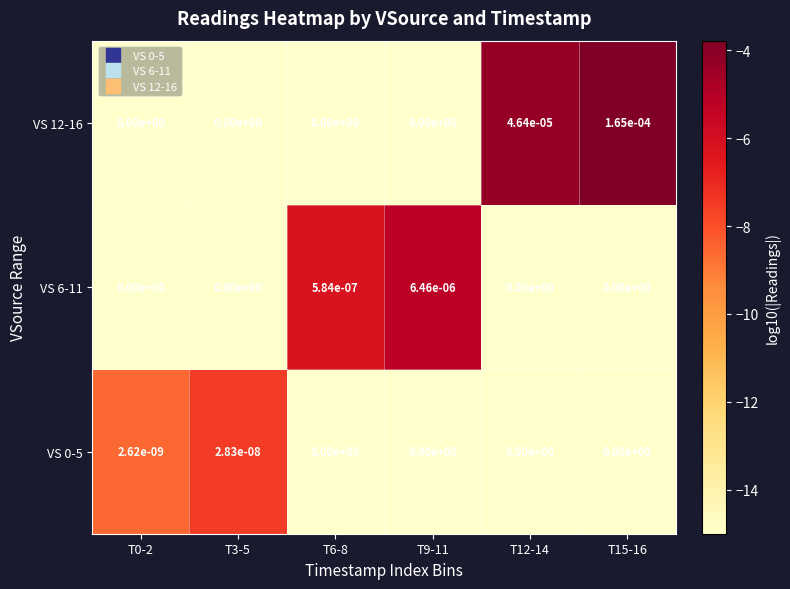

Is the value of VS 0-5 at T15-16 greater than the value of VS 6-11 at T6-8?

No